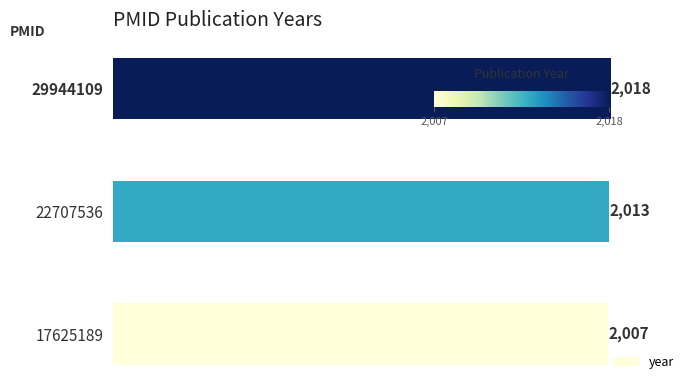

Rank the categories by value from lowest to highest.

17625189, 22707536, 29944109